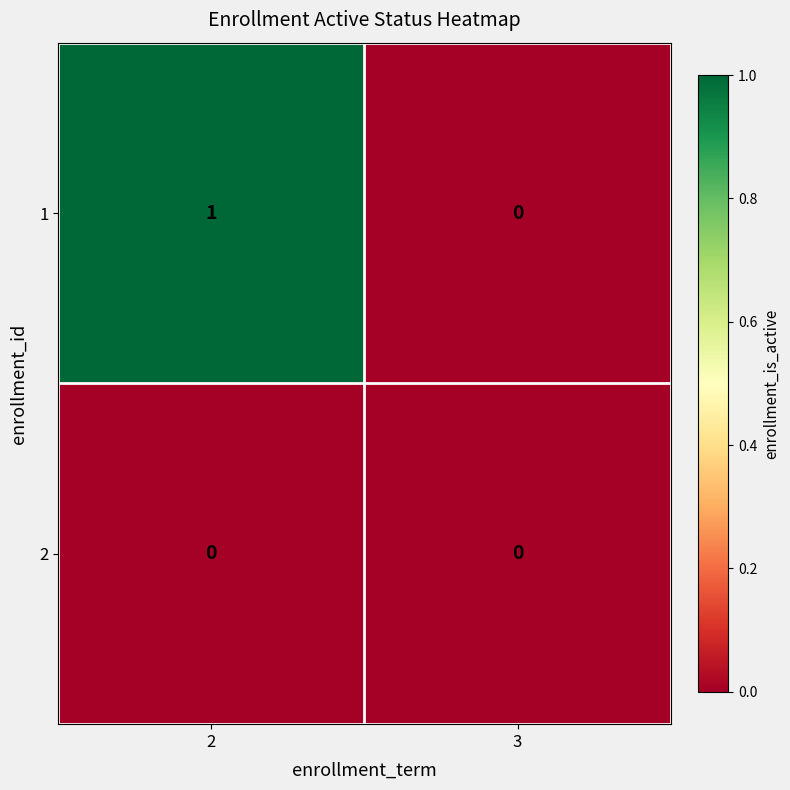

Where is 1 nearest to the value 0?

3